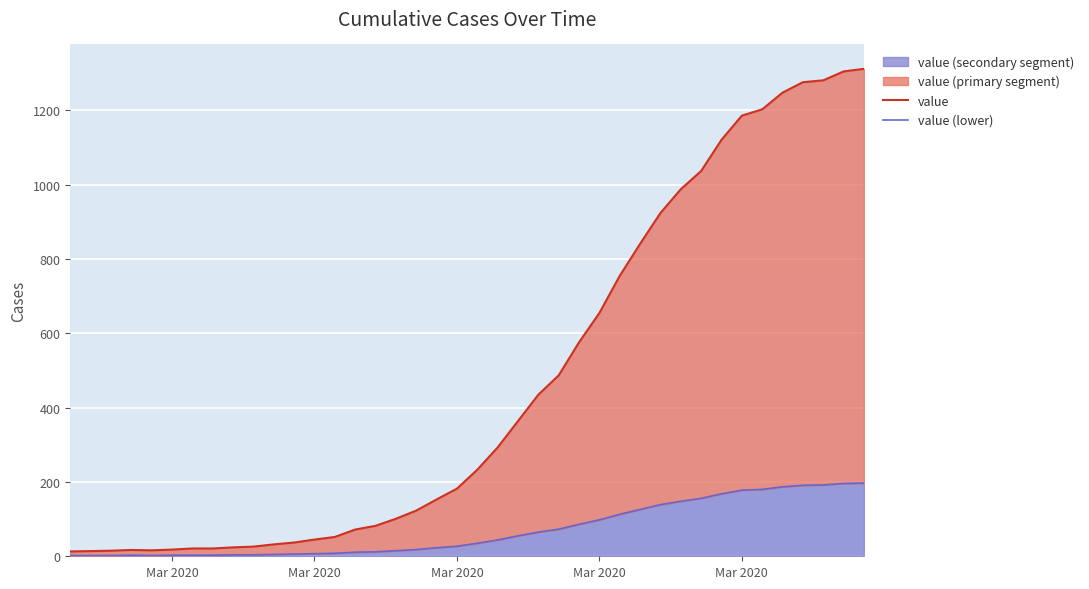

How many values in the value series are below 233?

20